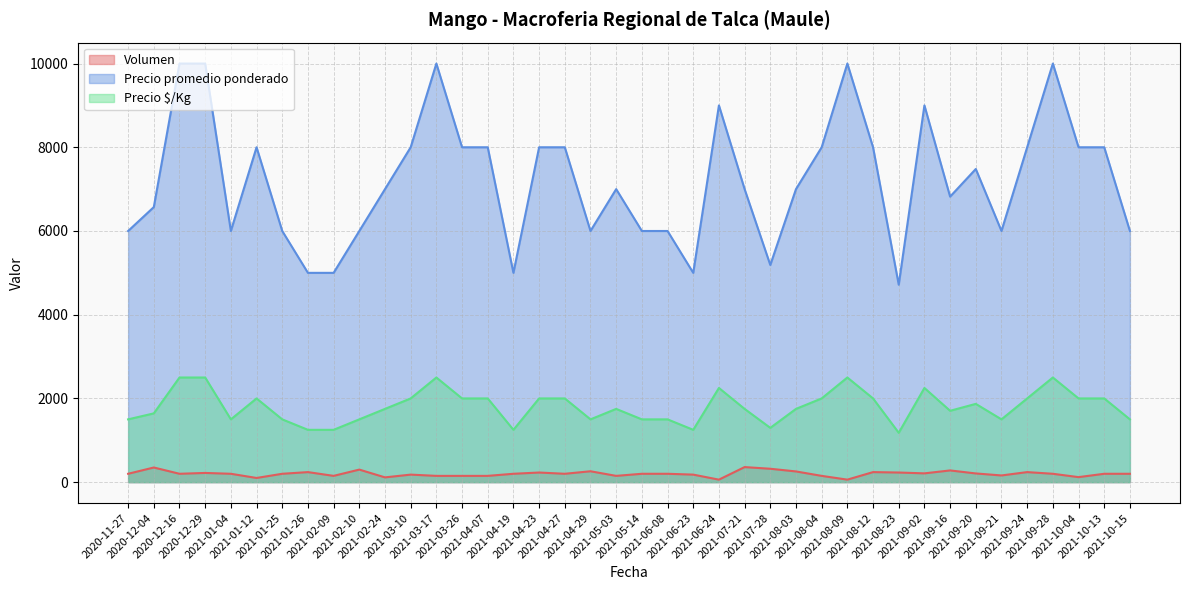

How many interior local valleys does the Precio promedio ponderado series have?

8